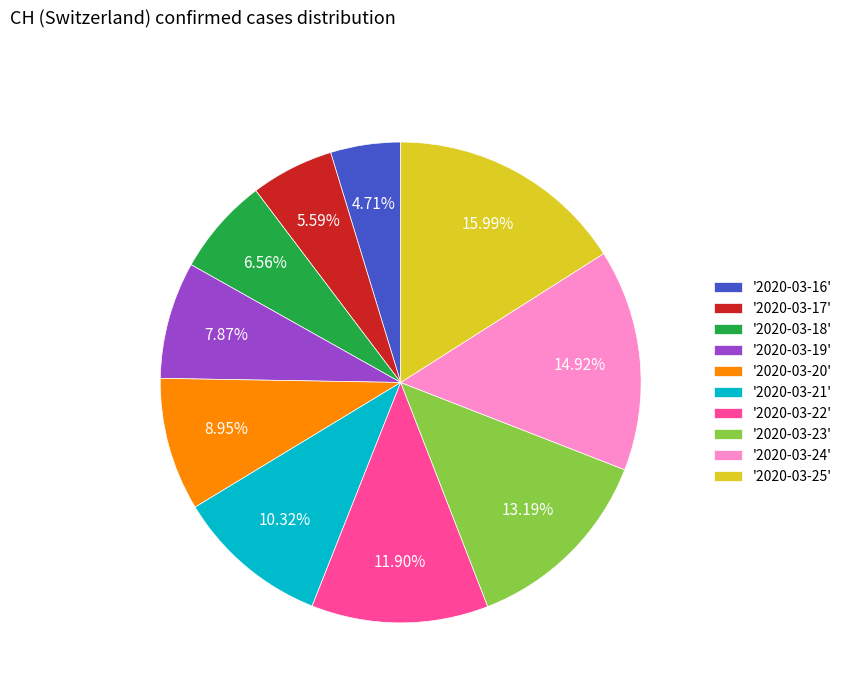

How many slices are in this pie chart?

10